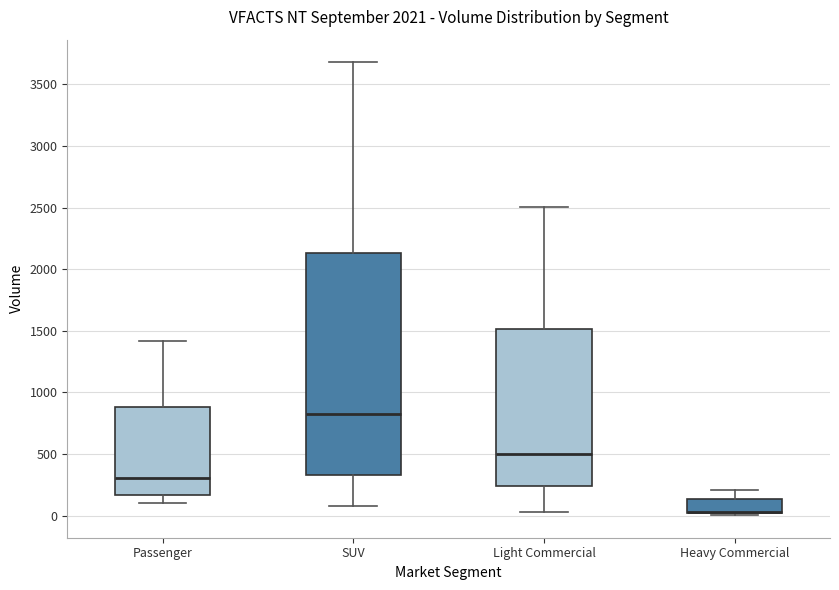

Where does the upper whisker of the box for Light Commercial end on the y-axis? The values are not printed on the chart, so give them approximately, as read against the axis.

2500